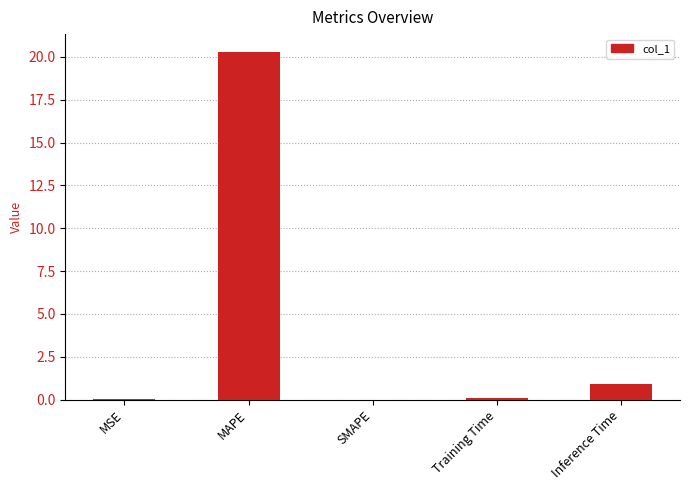

True or false: the data shows 0.0 at SMAPE.

True